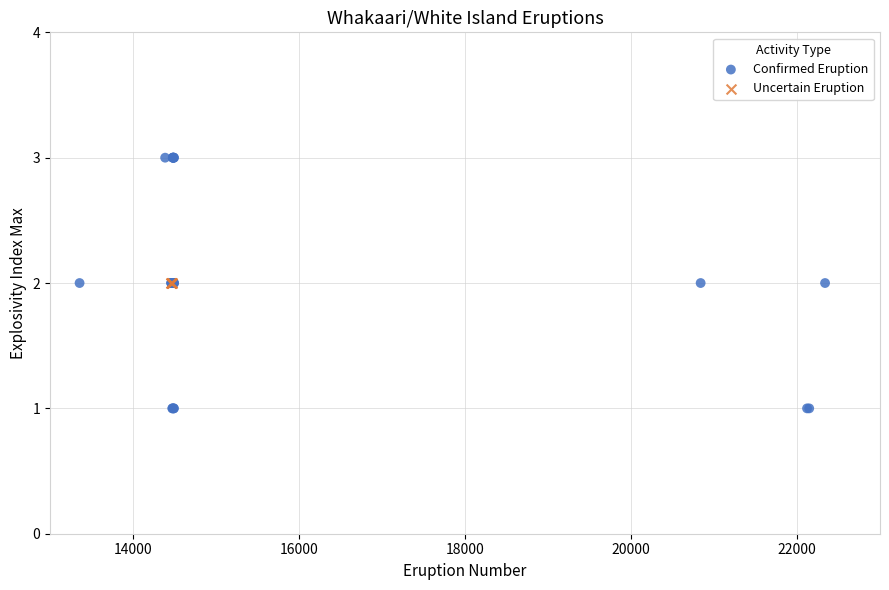

Which series reaches the minimum Y coordinate?

Confirmed Eruption